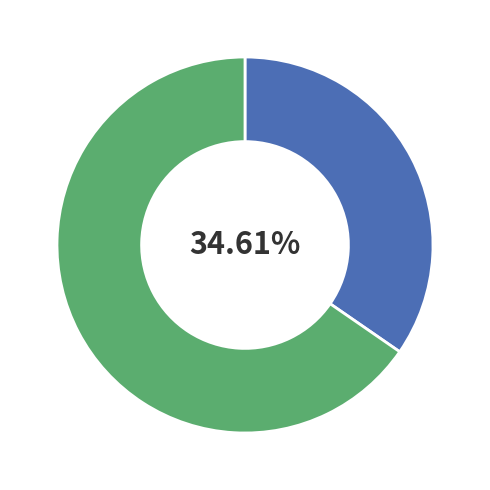

Is there any slice that represents more than half of the pie?

Yes